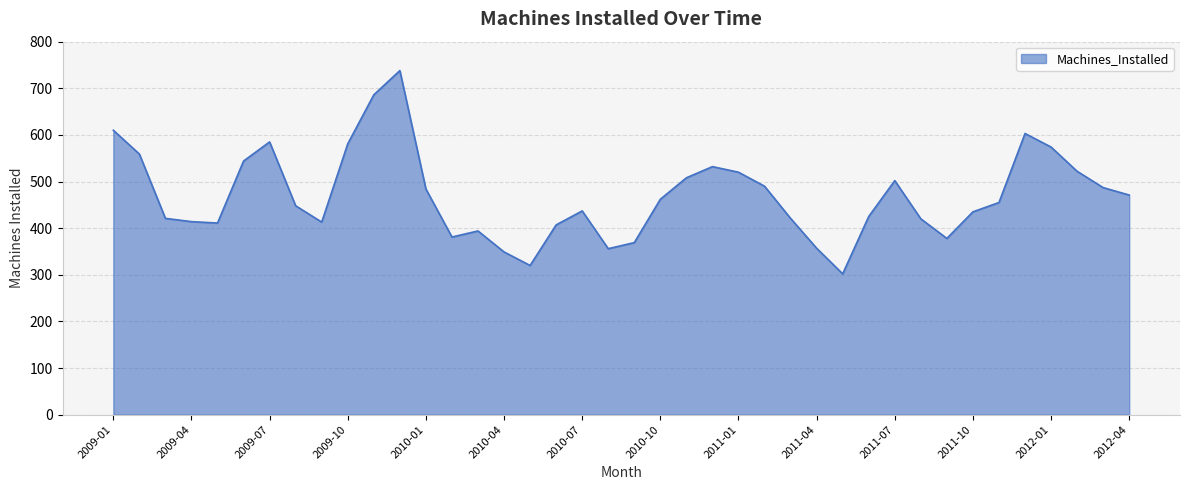

What is the difference between the maximum and minimum values?

436